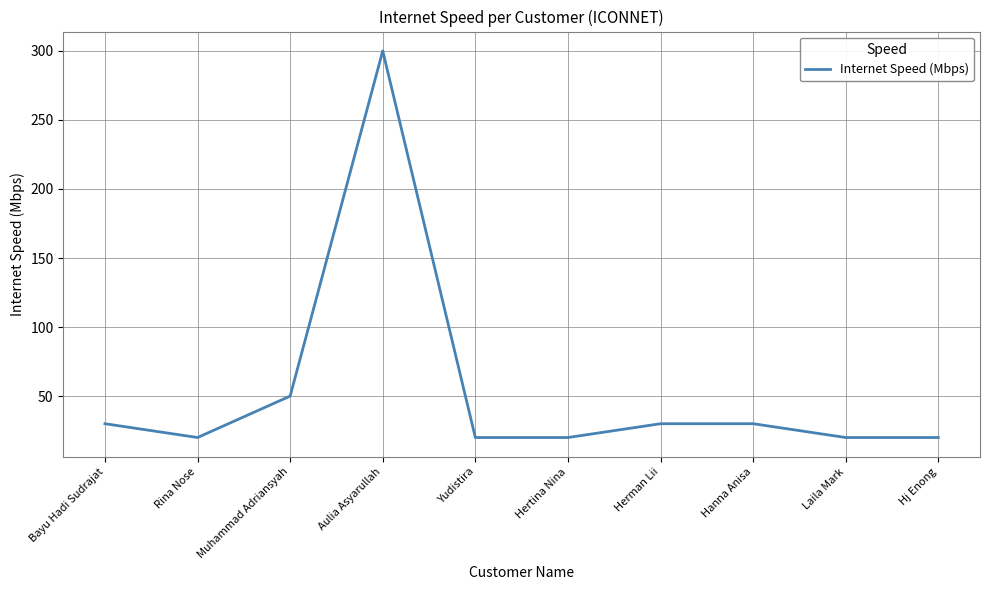

Between Yudistira and Hanna Anisa, which is larger?

Hanna Anisa